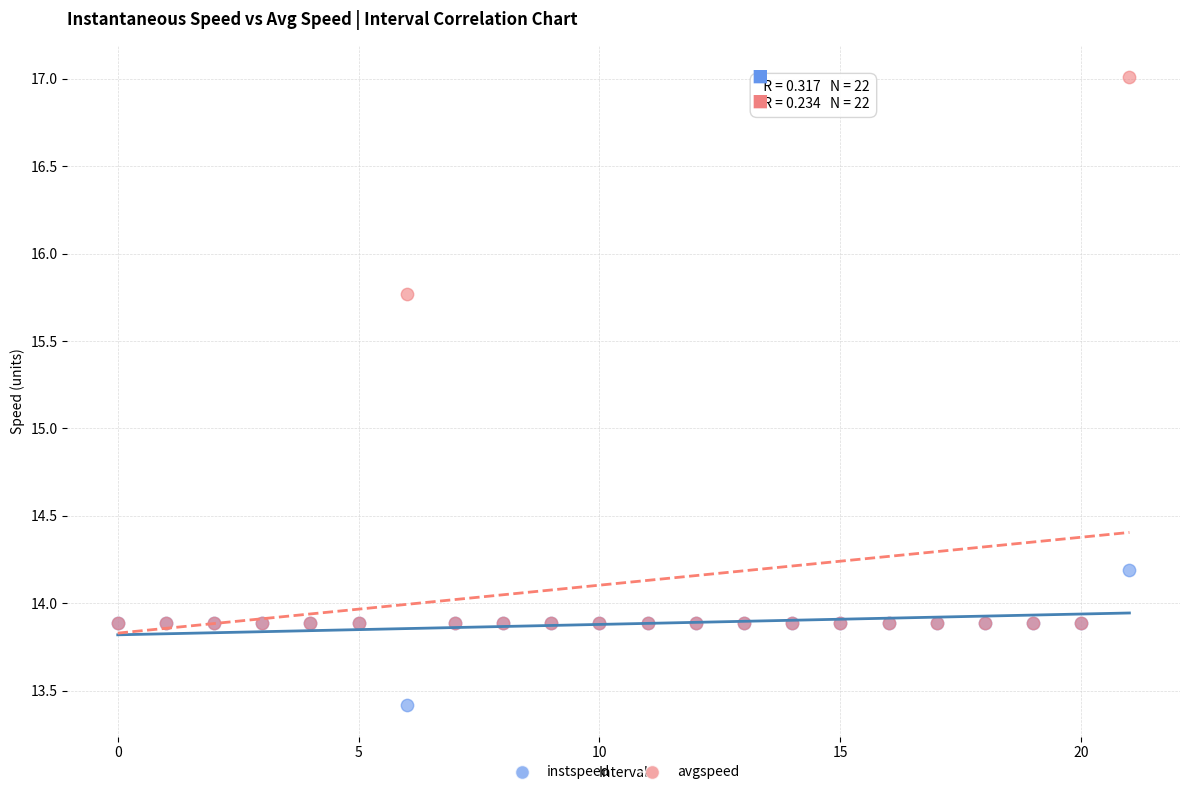

In the avgspeed series, what Y value is closest to 15?

15.8